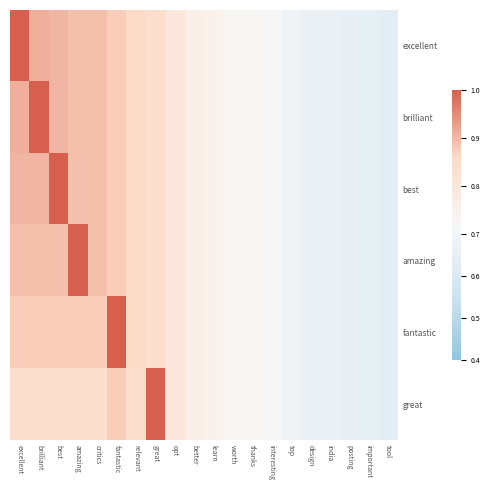

Rank the series at excellent from highest to lowest value.

excellent, brilliant, best, amazing, fantastic, great